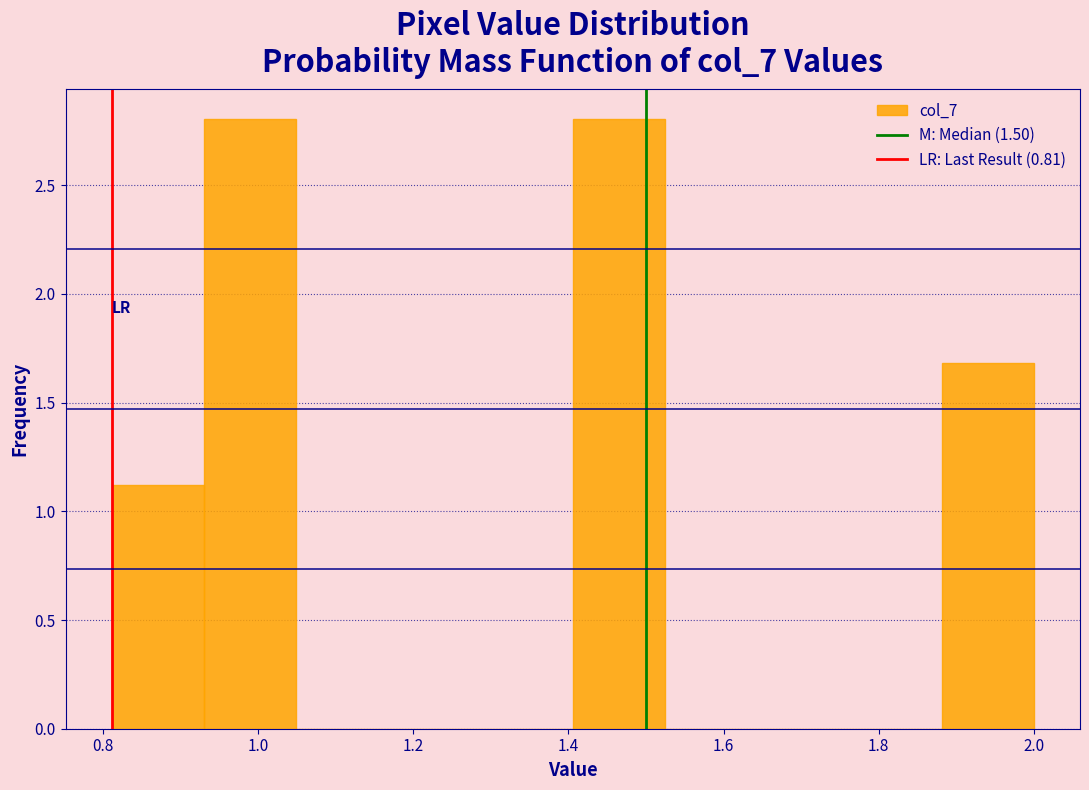

How tall is the bar that spans 0.82 to 0.94 on the x-axis? Neither the bar edges nor the heights are printed on the chart, so give them approximately, as read against the axes.

1.1